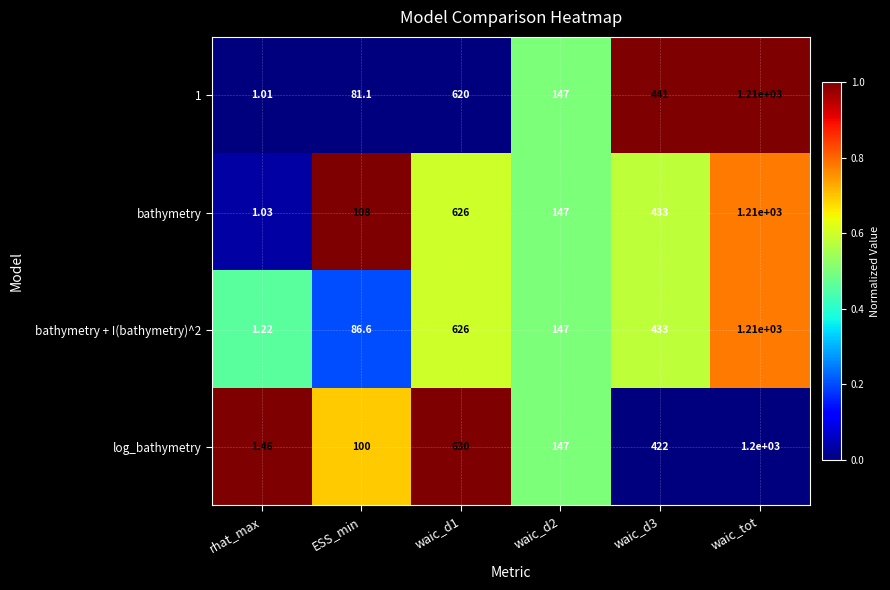

Is the value of log_bathymetry at waic_tot greater than the value of 1 at waic_d2?

Yes